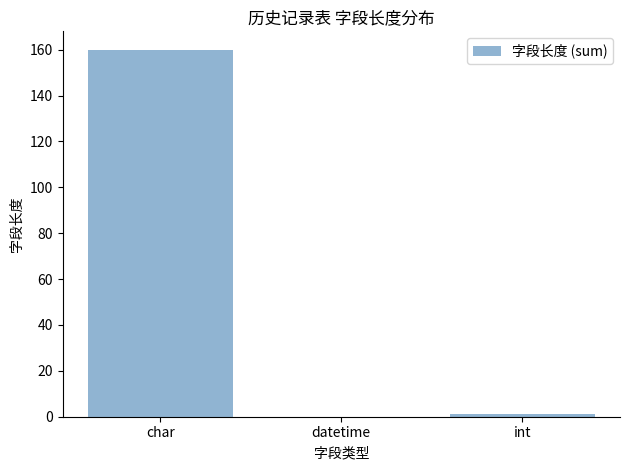

Which has a higher value, datetime or char?

char